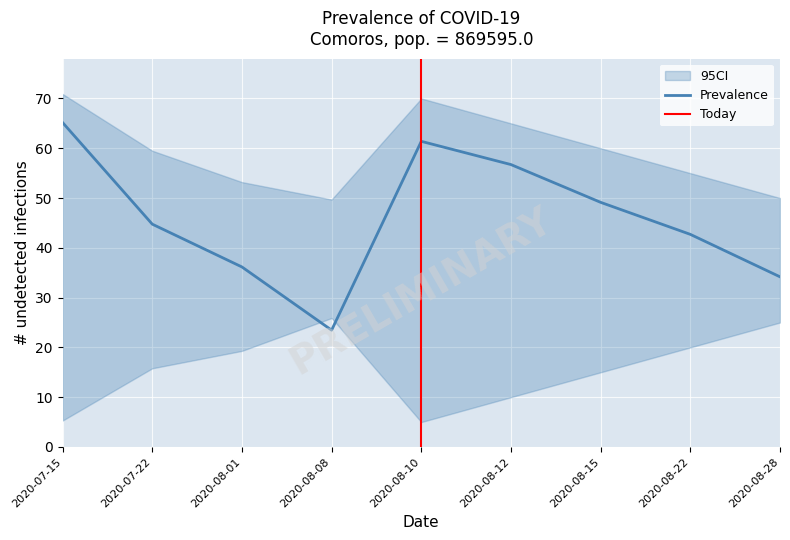

Rank the categories by Prevalence value from highest to lowest.

2020-07-15, 2020-08-10, 2020-08-12, 2020-08-15, 2020-07-22, 2020-08-22, 2020-08-01, 2020-08-28, 2020-08-08